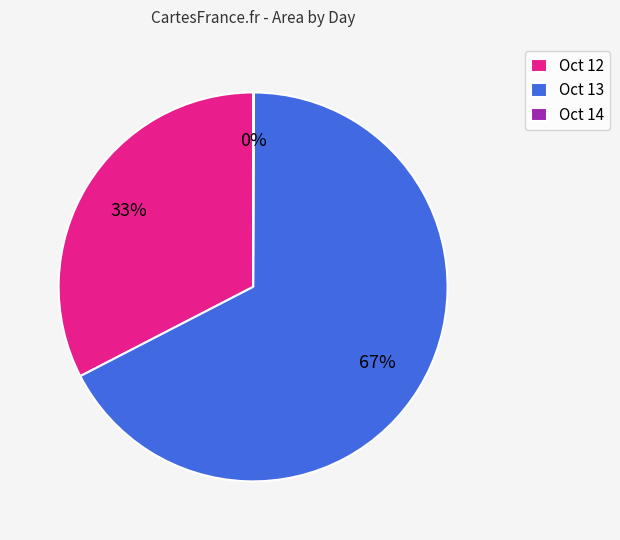

Which slice is the largest?

Oct 13